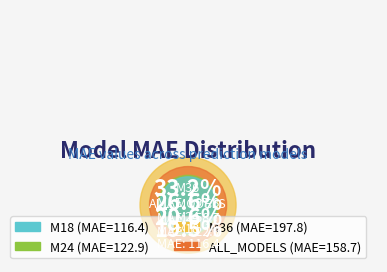

Is the sum of M36 and M24 greater than half?

Yes